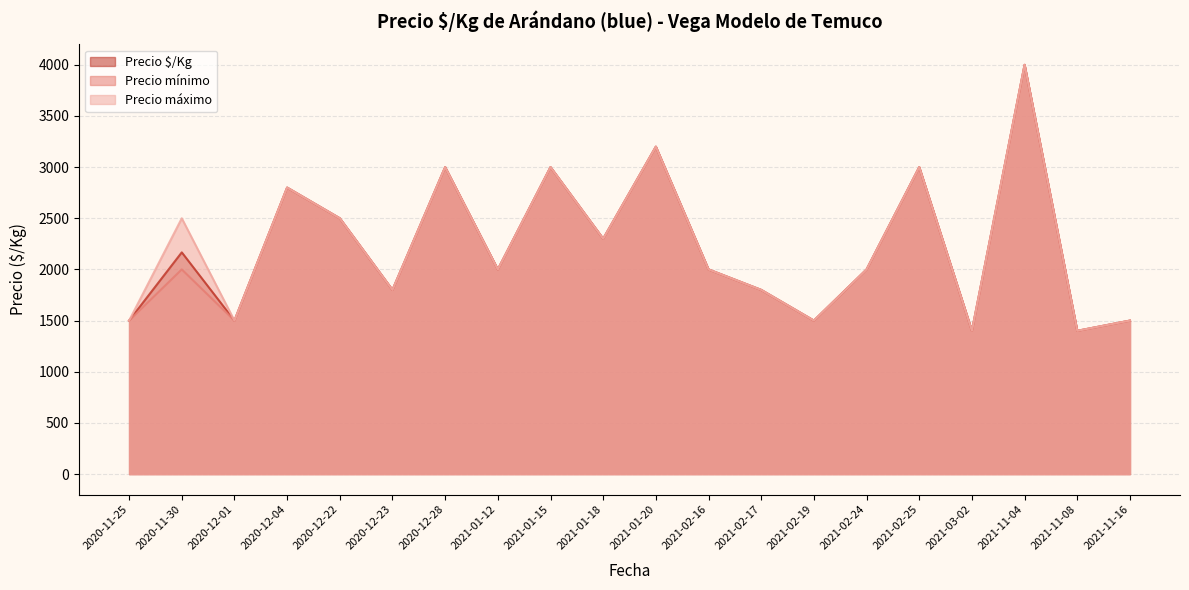

Does the chart display data point markers on the line(s)?

No